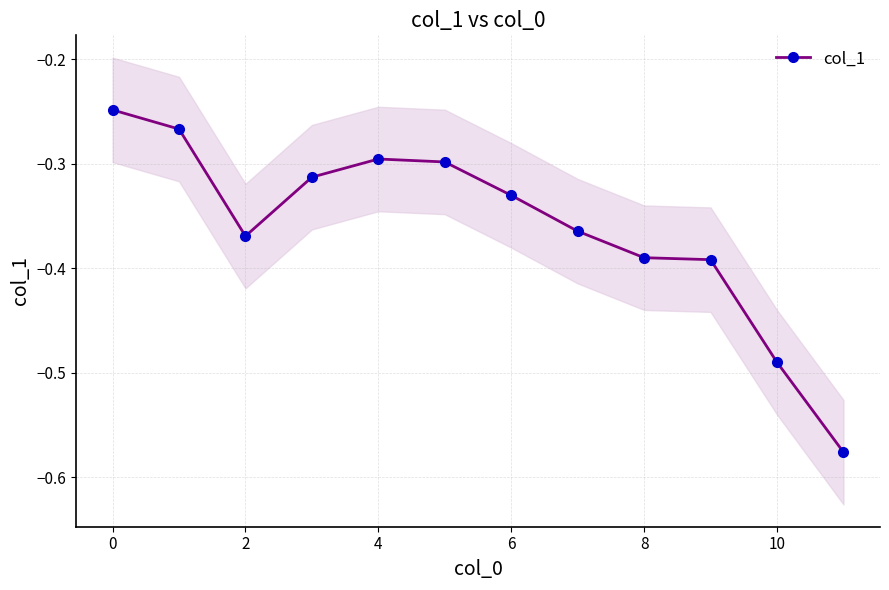

What is the sum of all values?

-4.3